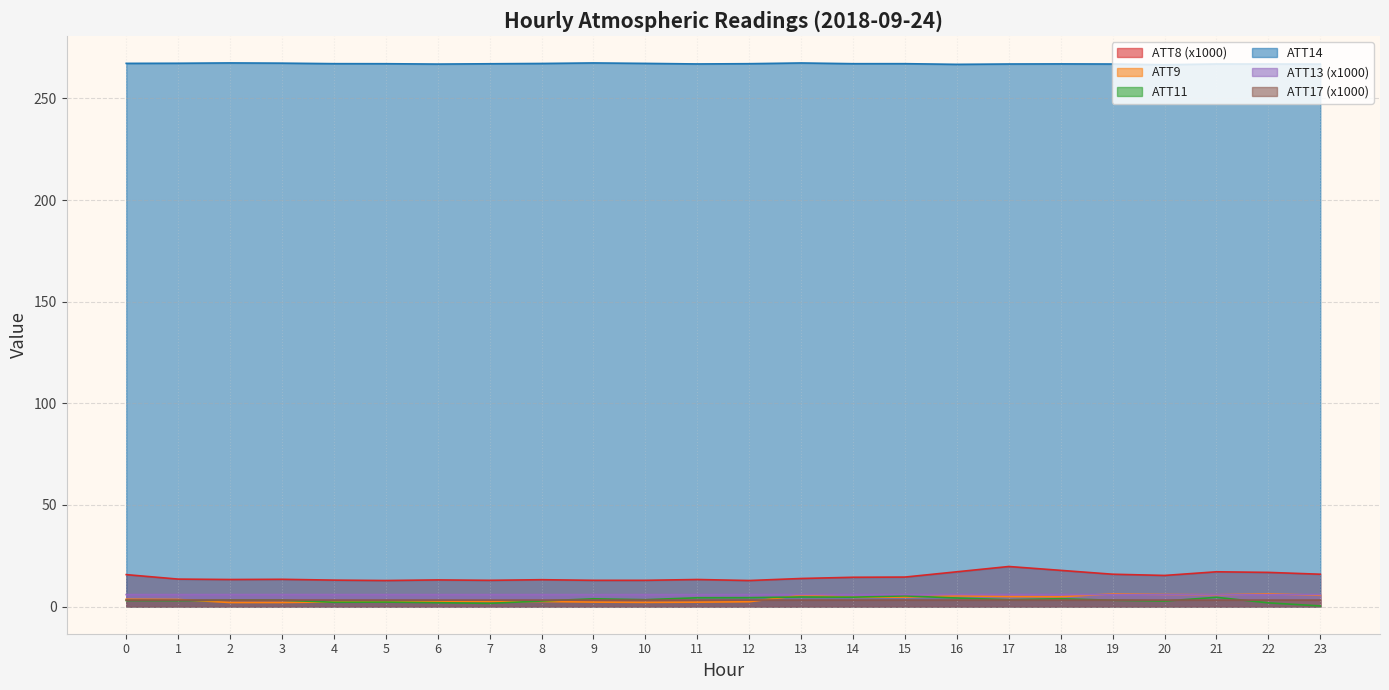

Reading left to right, extract all data points from this chart.

ATT8: 15.7	13.5	13.3	13.4	13.0	12.8	13.1	12.9	13.2	12.9	12.9	13.3	12.8	13.8	14.4	14.5	17.1	19.7	17.8	15.9	15.3	17.1	16.8	15.9
ATT9: 3.6	3.5	2.0	2.0	2.3	2.5	2.5	2.5	2.5	2.2	2.1	2.2	2.4	5.5	4.5	4.7	5.3	4.9	4.8	6.2	5.9	5.8	6.3	5.5
ATT11: 3.0	2.9	3.2	3.2	2.1	2.2	1.9	1.6	2.7	3.8	3.4	4.3	4.4	4.7	4.6	5.2	4.2	3.4	3.8	3.1	2.7	4.5	1.8	0.3
ATT13: 5.9	5.9	5.9	5.9	5.9	5.9	5.9	5.9	5.9	5.9	5.9	5.9	5.9	5.9	5.9	5.9	5.9	5.9	5.9	5.9	5.9	5.9	5.9	5.9
ATT14: 267.2	267.3	267.5	267.4	267.1	267.1	266.9	267.1	267.2	267.5	267.2	267.0	267.1	267.4	267.1	267.1	266.8	266.9	267.0	266.9	266.6	266.9	266.9	266.9
ATT17: 3.2	3.2	3.2	3.2	3.2	3.2	3.2	3.2	3.2	3.2	3.2	3.2	3.2	3.2	3.2	3.2	3.2	3.2	3.2	3.2	3.2	3.2	3.2	3.2